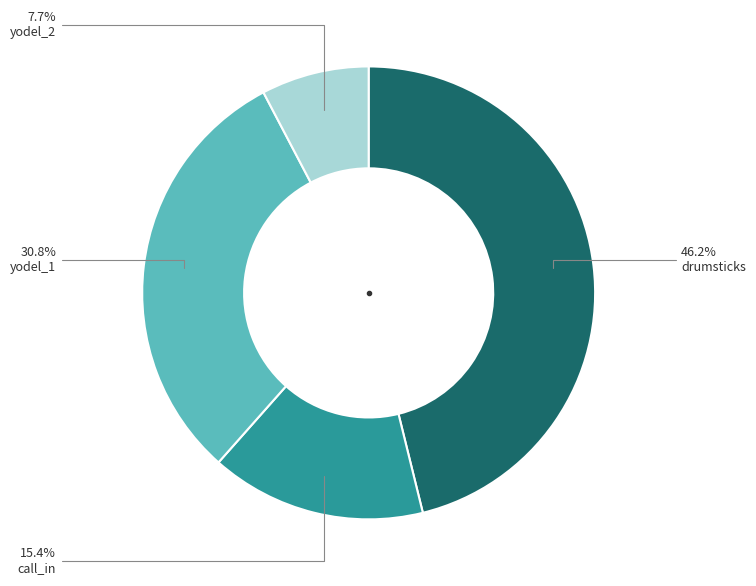

What is the total percentage of yodel_2 and call_in?

23.1%